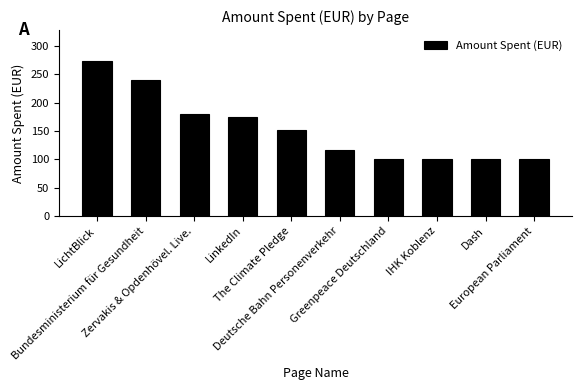

What is the greatest value displayed?

273